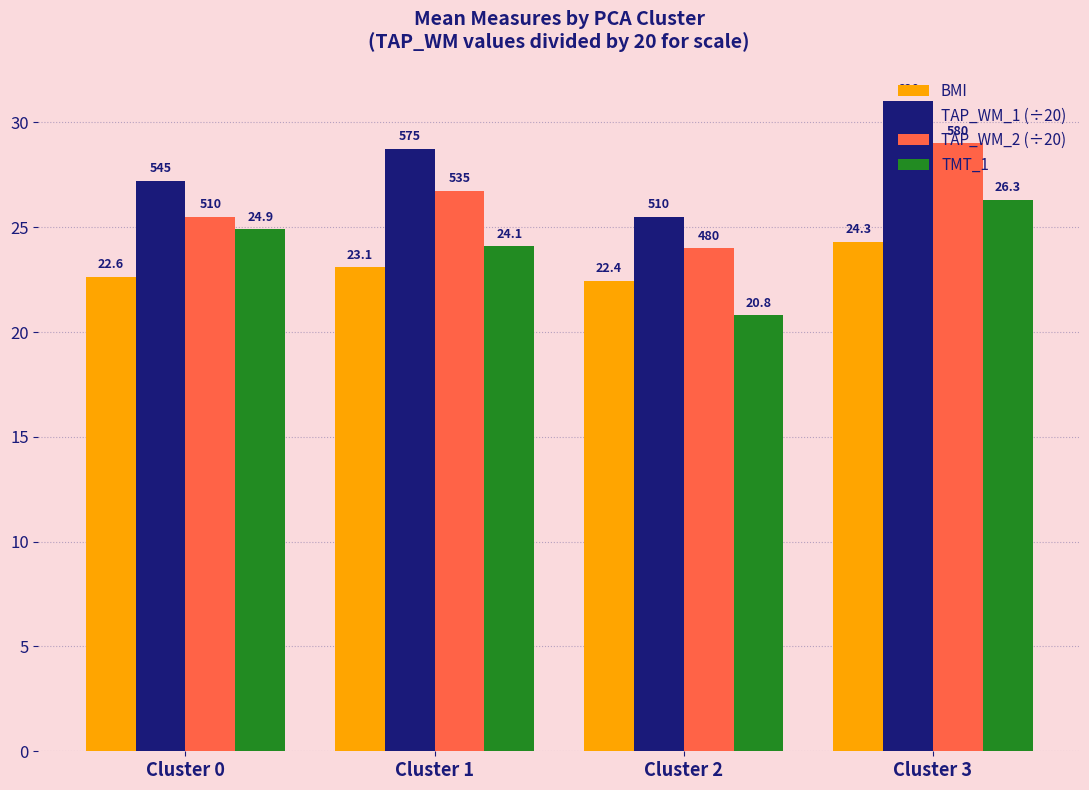

At which label does TAP_WM_1 (÷20) reach its peak?

Cluster 3